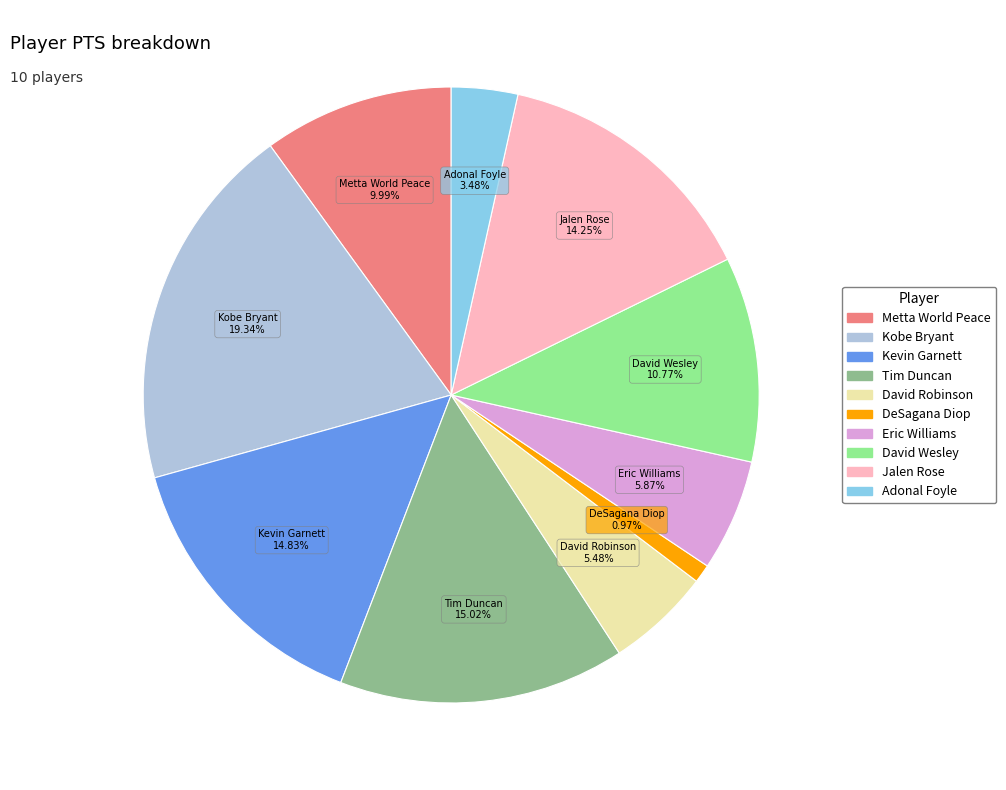

Count the number of slices in the pie.

10